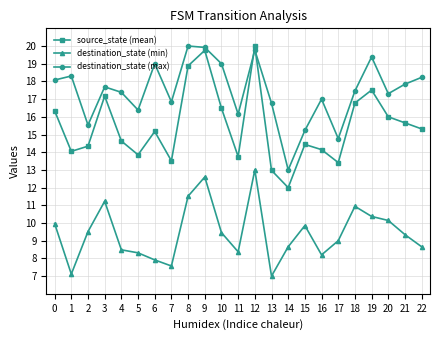

The destination_state (min) series shows 6.1 at 8. True or false?

False